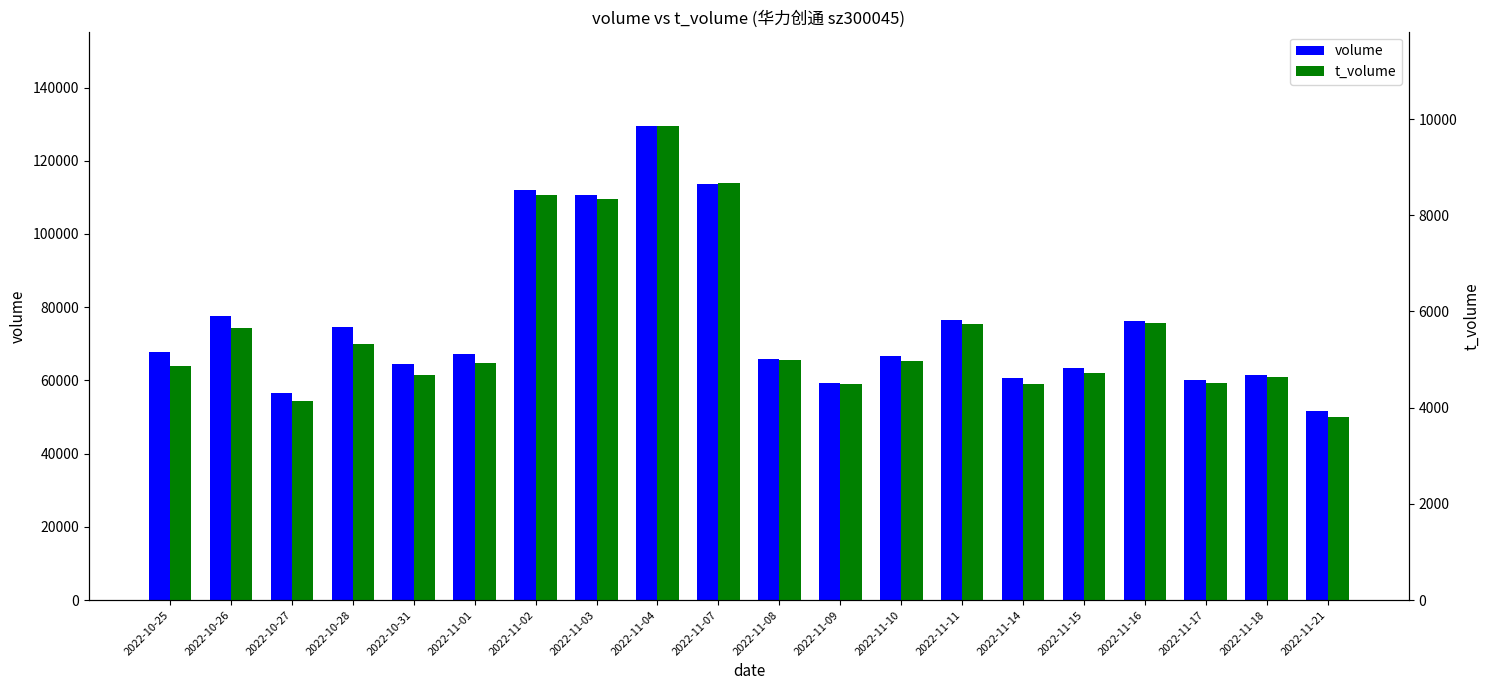

What is the label of the 9th bar from the left?

2022-11-04